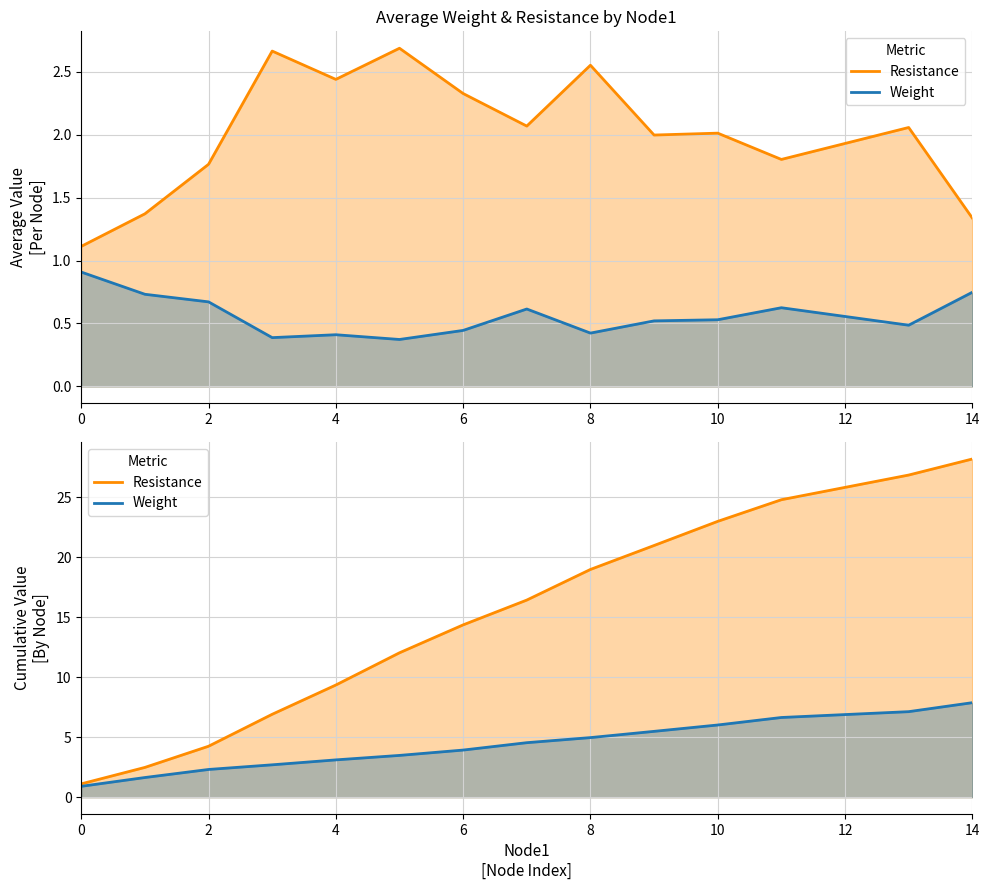

True or false: Weight has more than 2 interior local peaks.

False